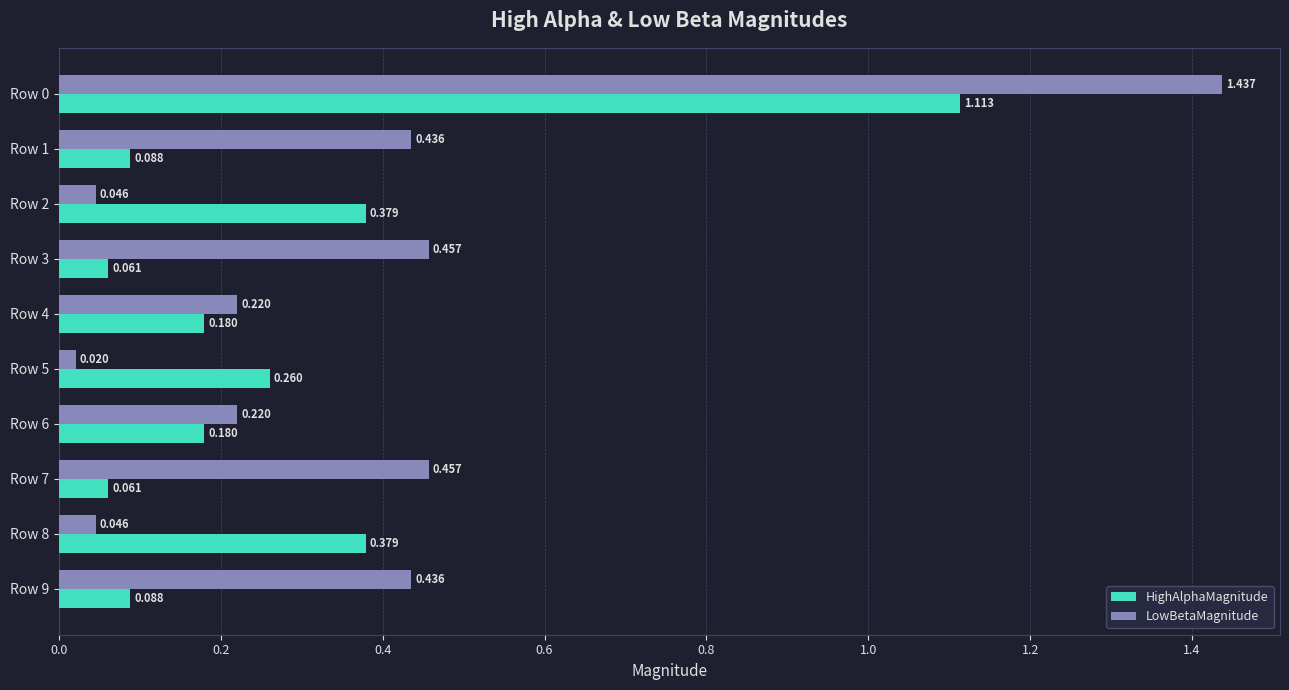

Which series has the largest total across all categories?

LowBetaMagnitude